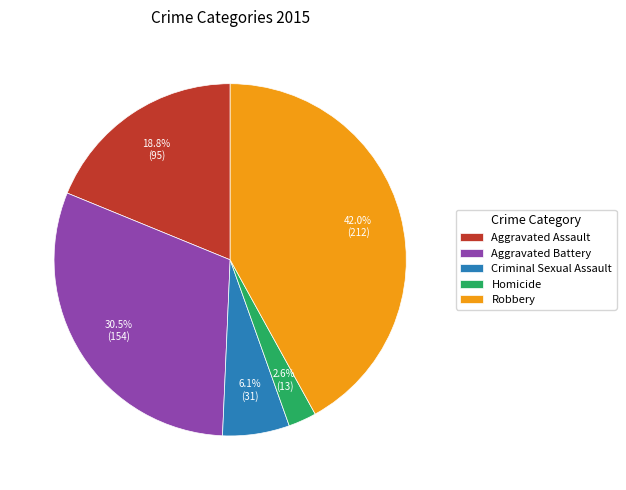

Which has a higher value, Aggravated Battery or Aggravated Assault?

Aggravated Battery